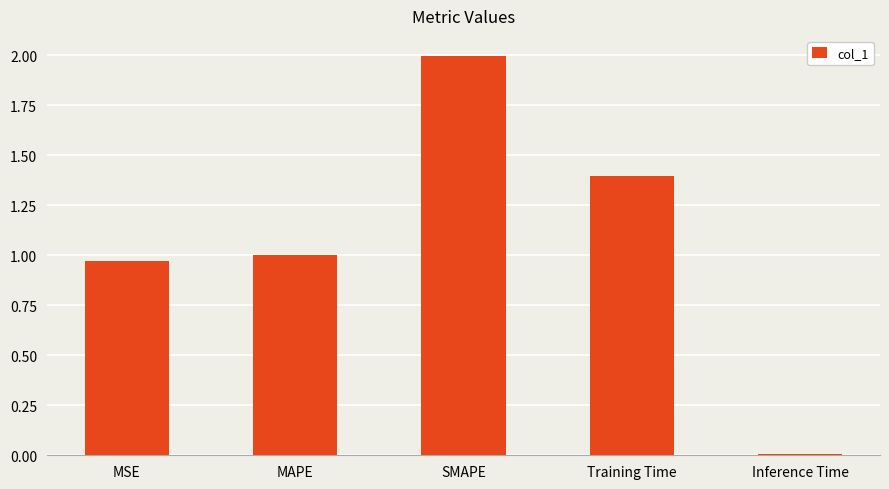

What is the difference between the second highest and second lowest values?

0.4